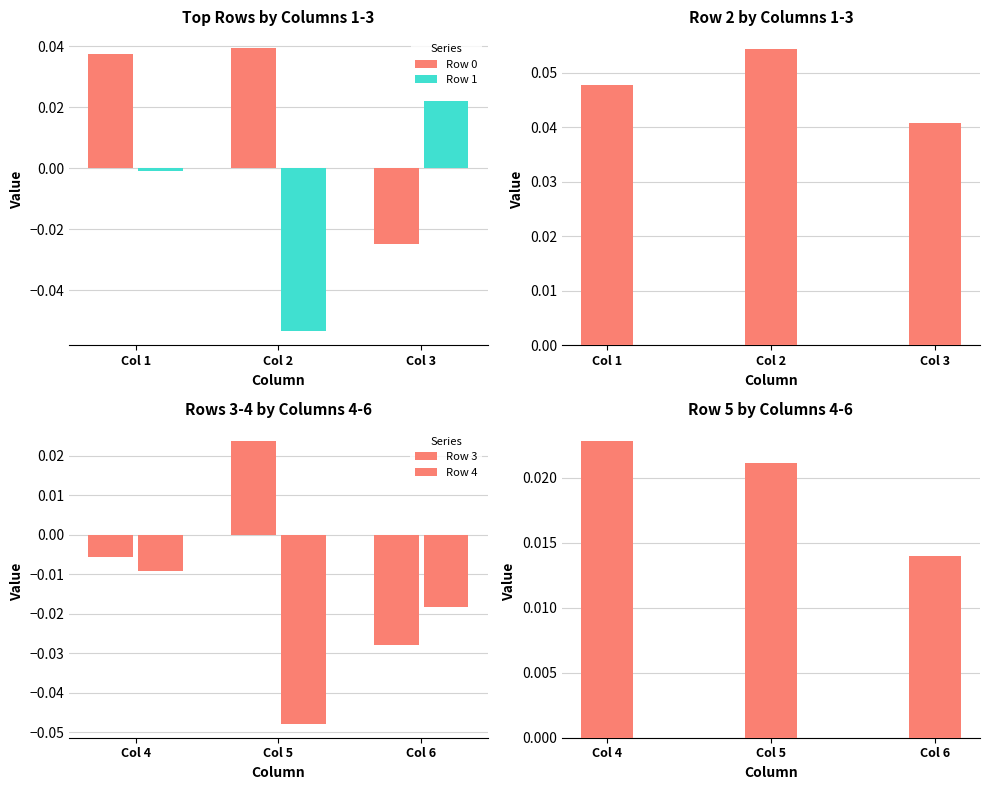

True or false: Row 1 has a value of -0.0 at Col 1.

True